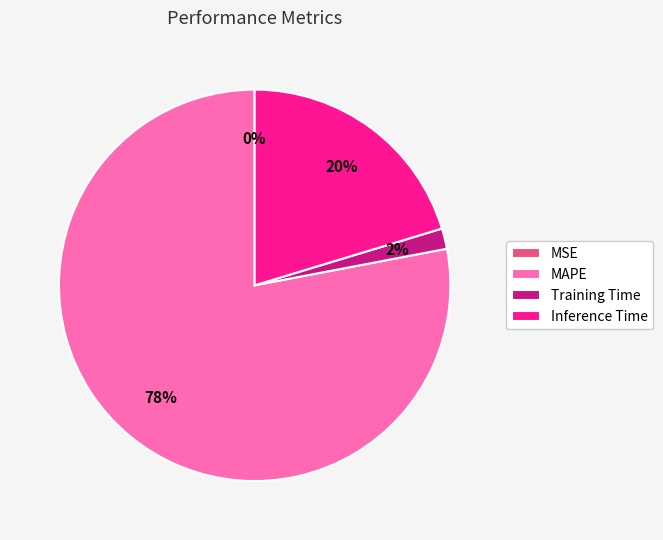

Is there any slice that represents more than half of the pie?

Yes